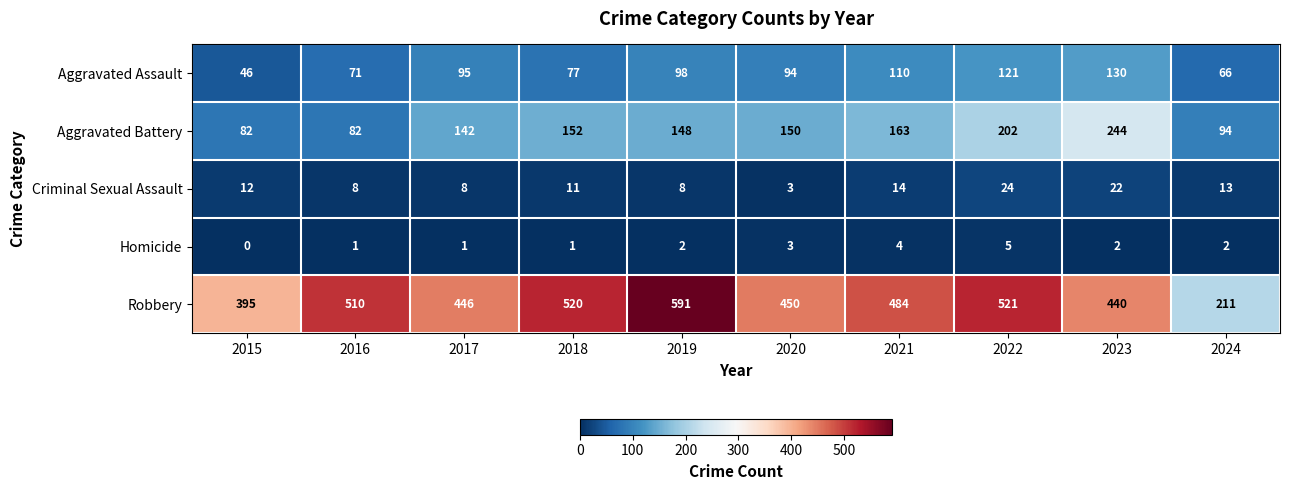

The Criminal Sexual Assault series shows 12 at 2015. True or false?

True